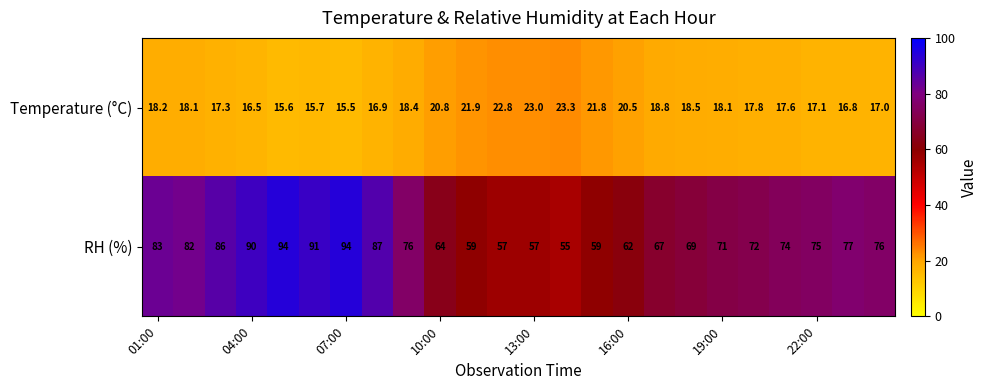

Which series has the largest range (max minus min)?

RH (%)